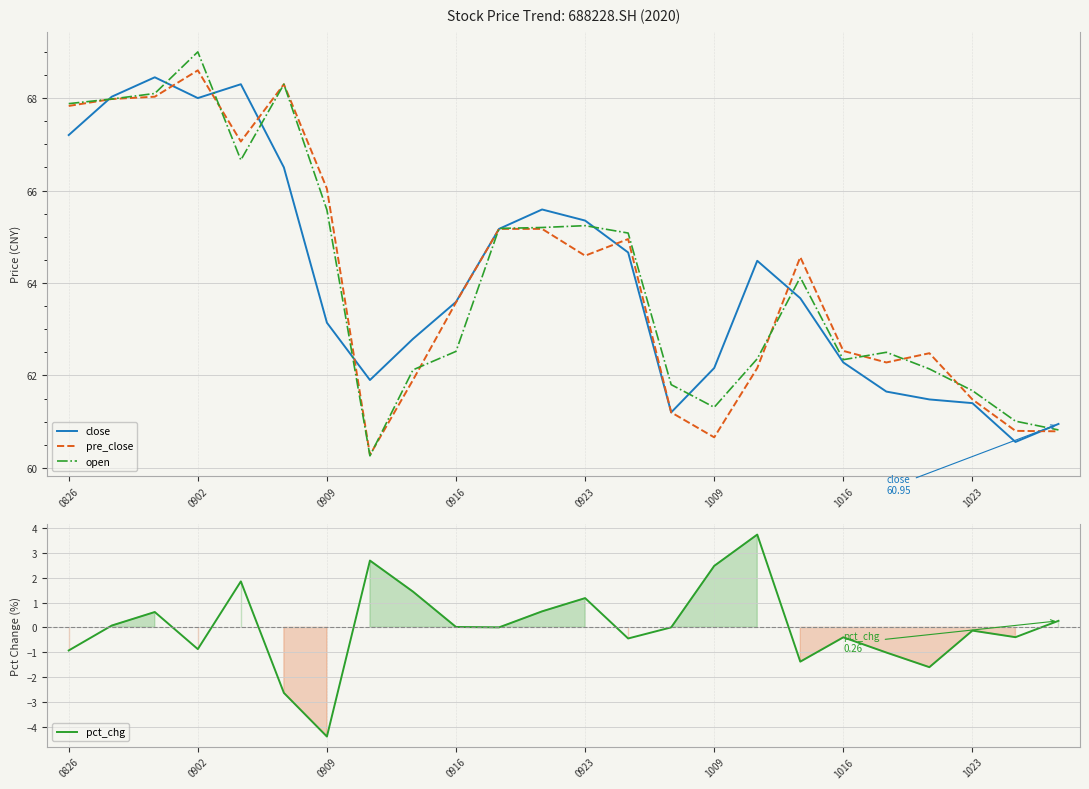

What is the maximum value for pre_close?

68.6